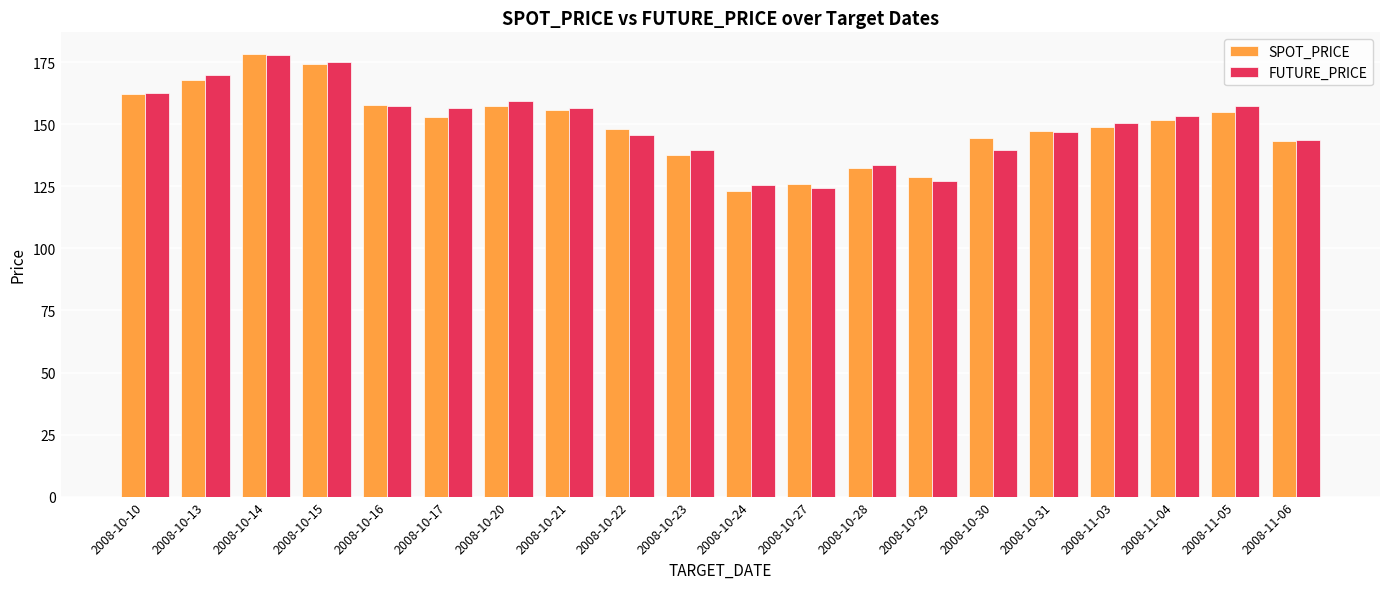

True or false: SPOT_PRICE has a value of 55.4 at 2008-10-29.

False